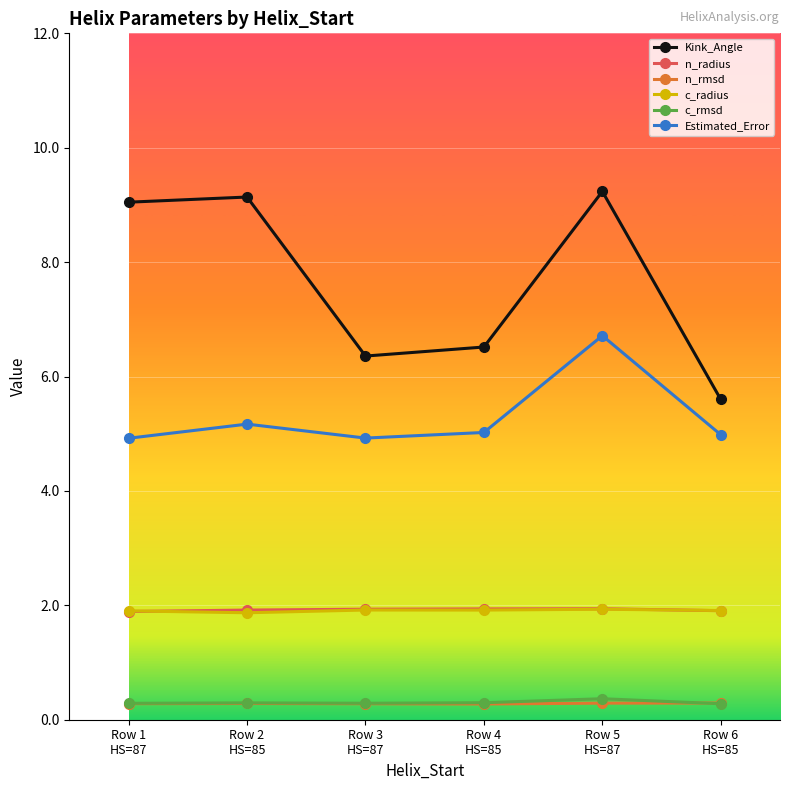

True or false: Estimated_Error and c_radius intersect in this chart.

False